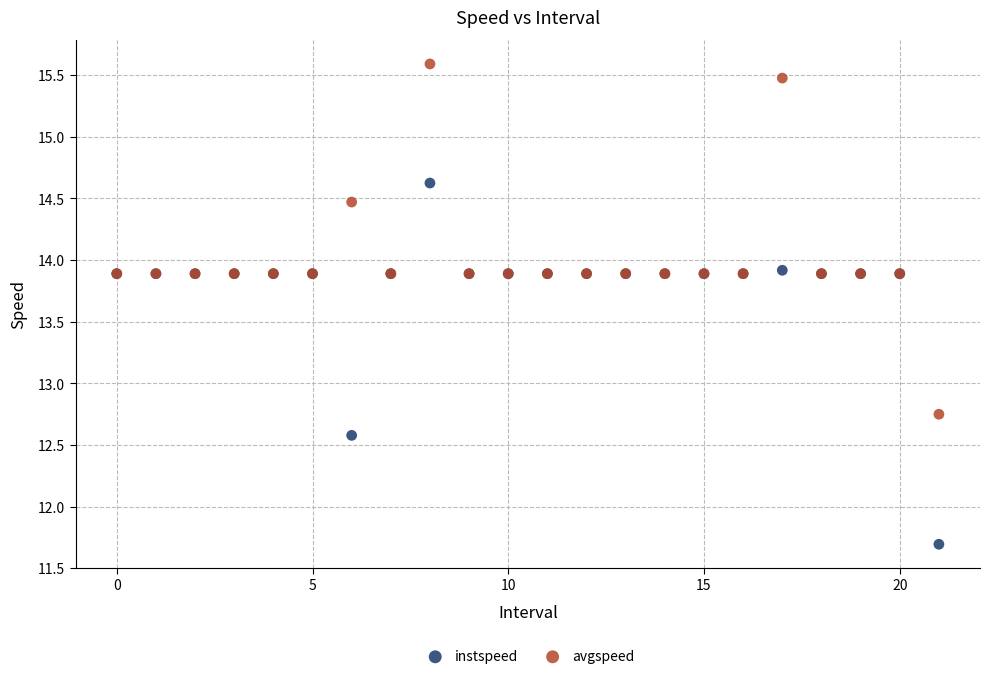

Which series contains the lowest Y value?

instspeed